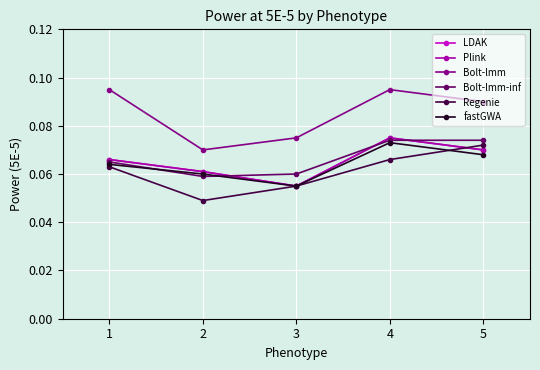

Is this an area chart (filled region under the line)?

No